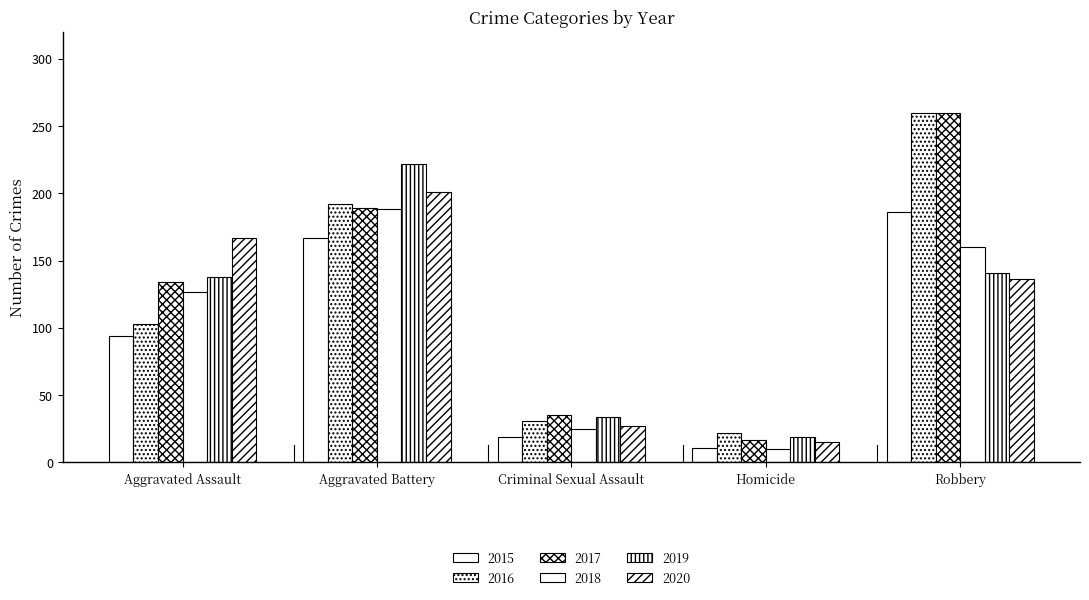

How many bars are there in total?

30